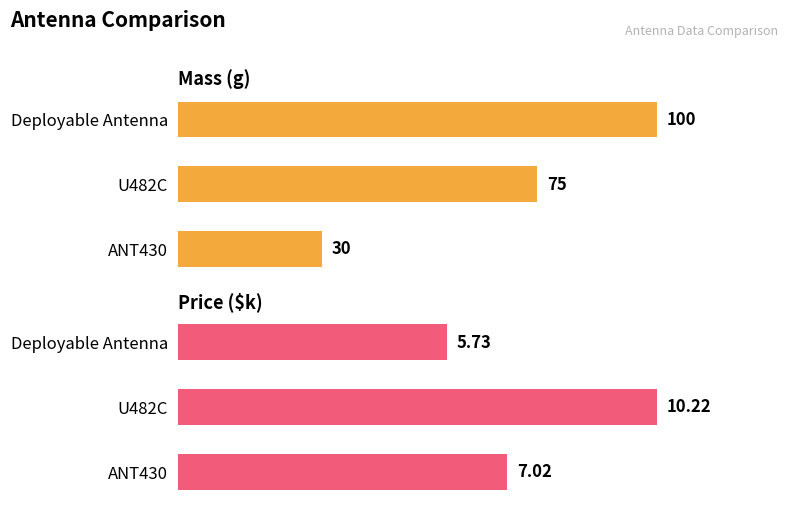

What is the difference between the highest and lowest values at Deployable Antenna?

94.3